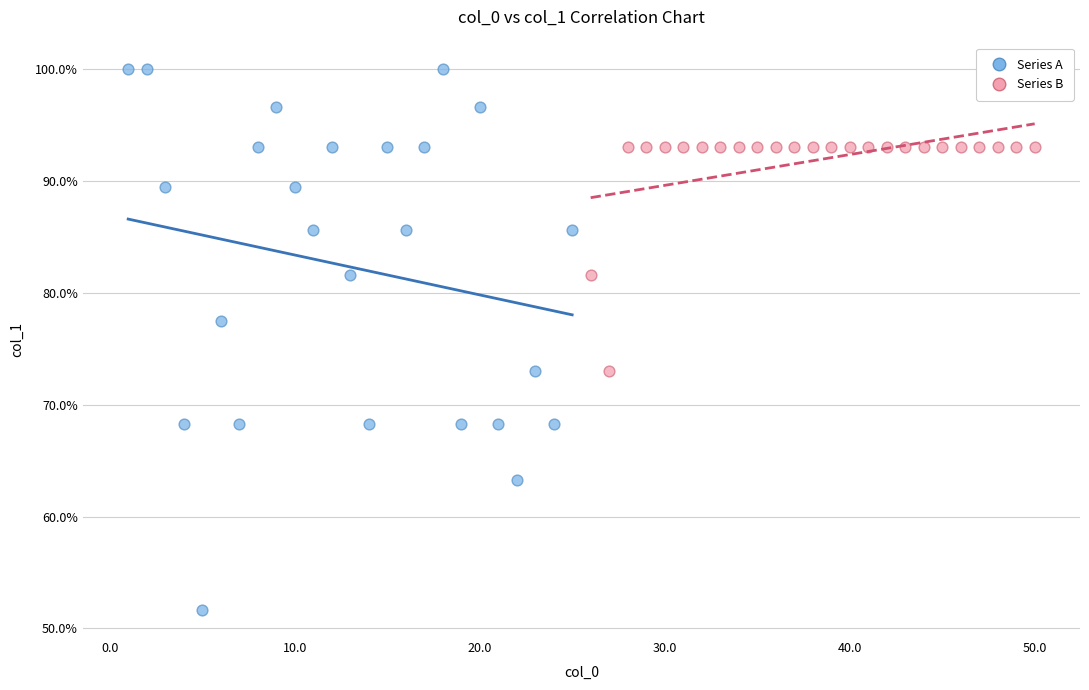

What are all the series names shown in the legend?

Series A, Series B